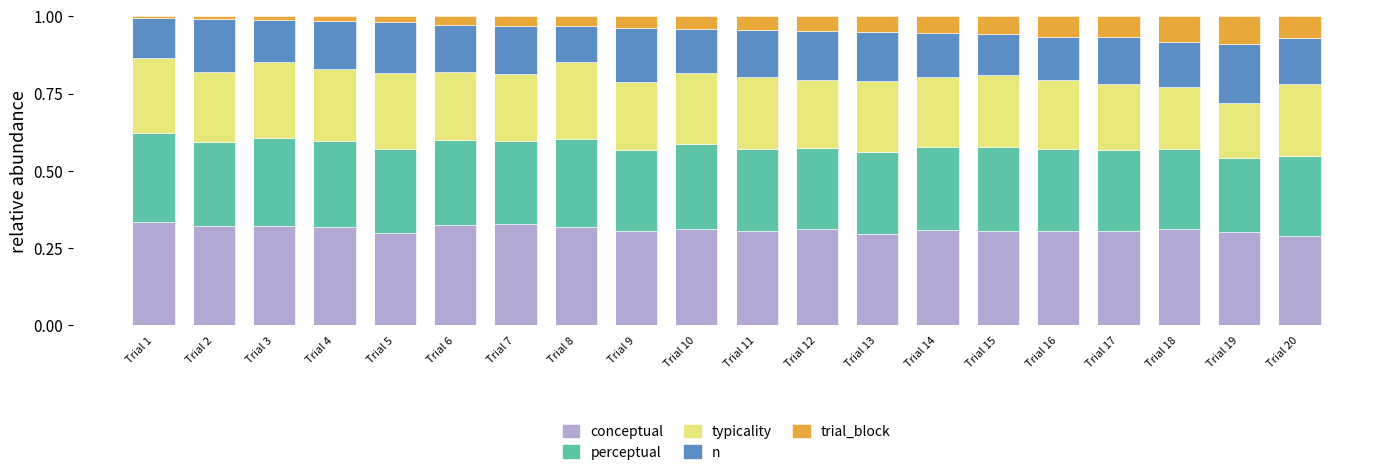

Rank the series by their maximum value, from lowest to highest.

trial_block, n, typicality, perceptual, conceptual